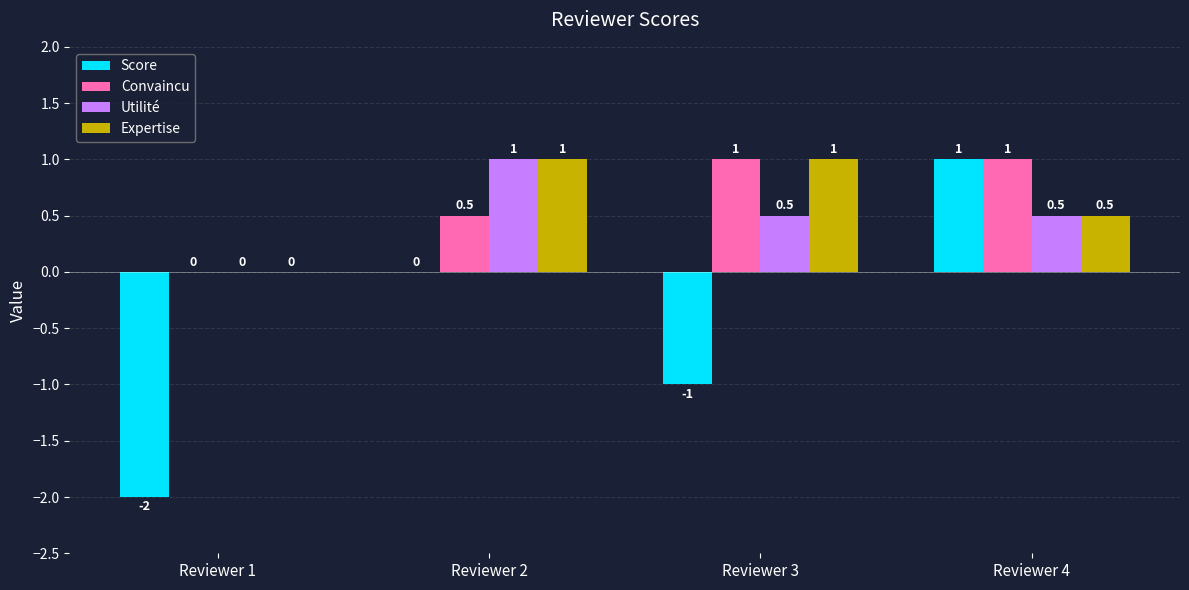

Are the bars horizontal?

No